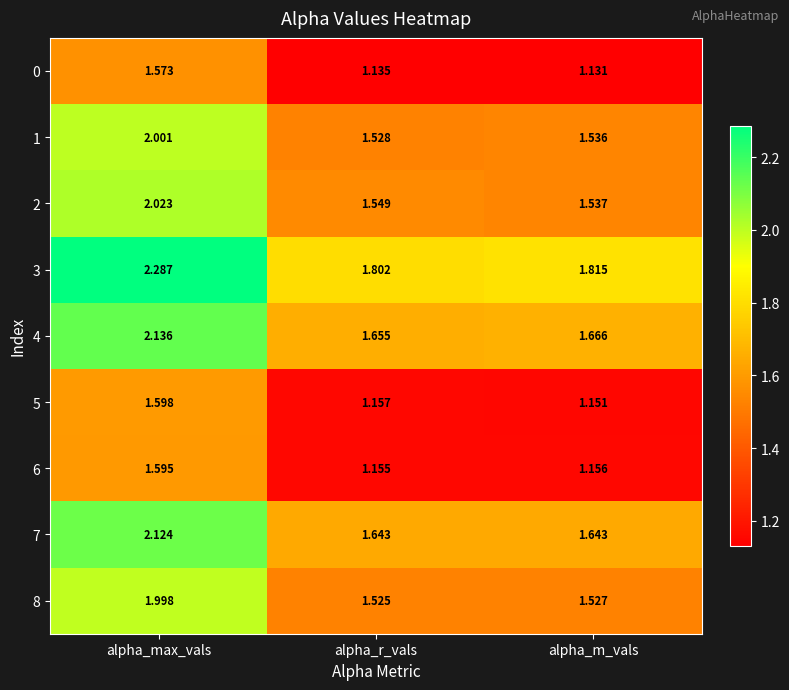

Rank the series by their maximum value, from lowest to highest.

0, 6, 5, 8, 1, 2, 7, 4, 3